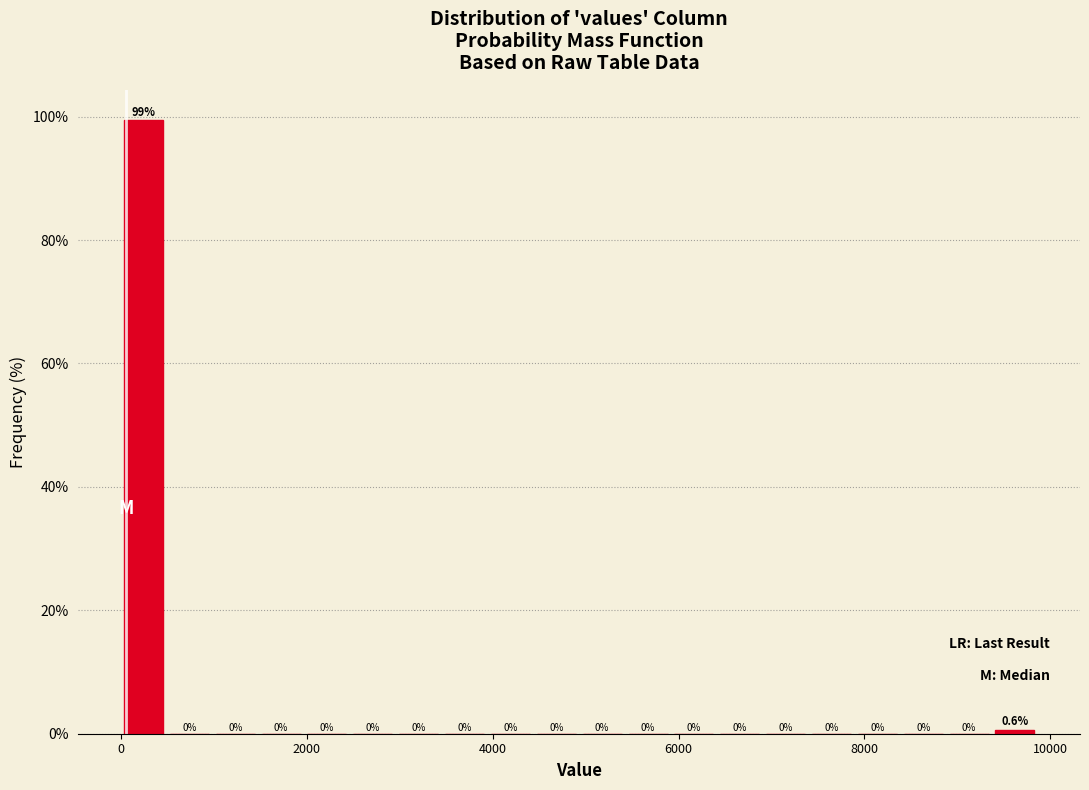

Around what value on the x-axis is the tallest bar? Give the approximate position of its centre, as read against the axis.

200